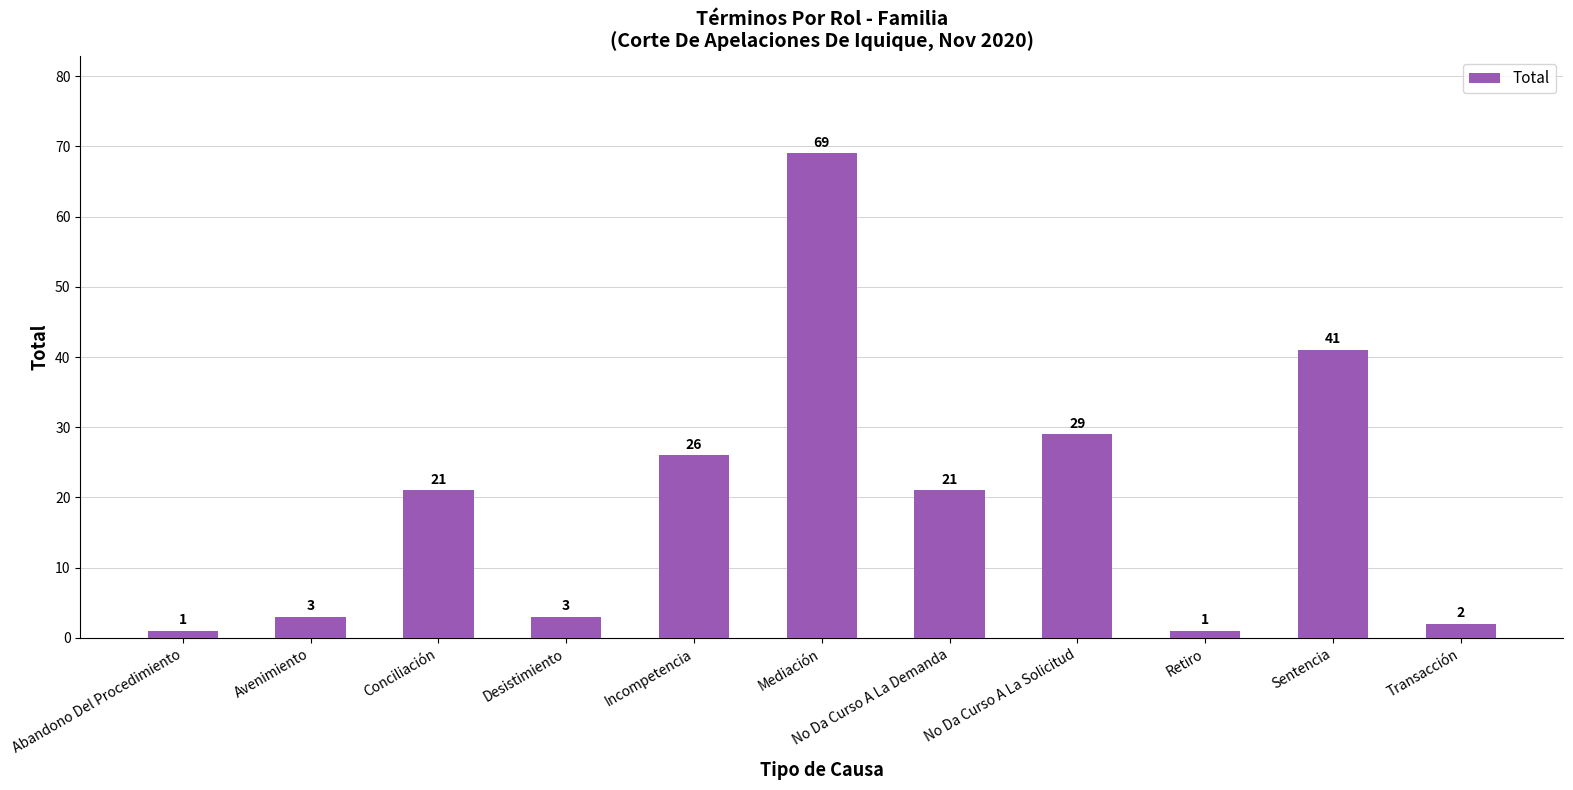

Are the bars horizontal?

No